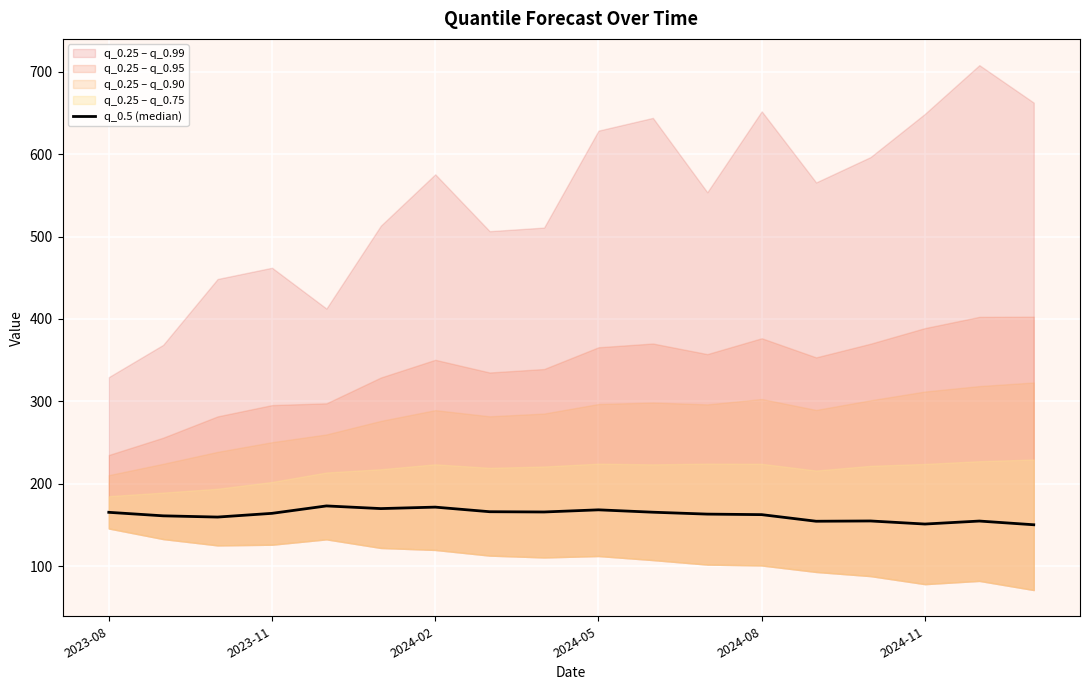

Is it true that the value at 10 is 277.2?

False